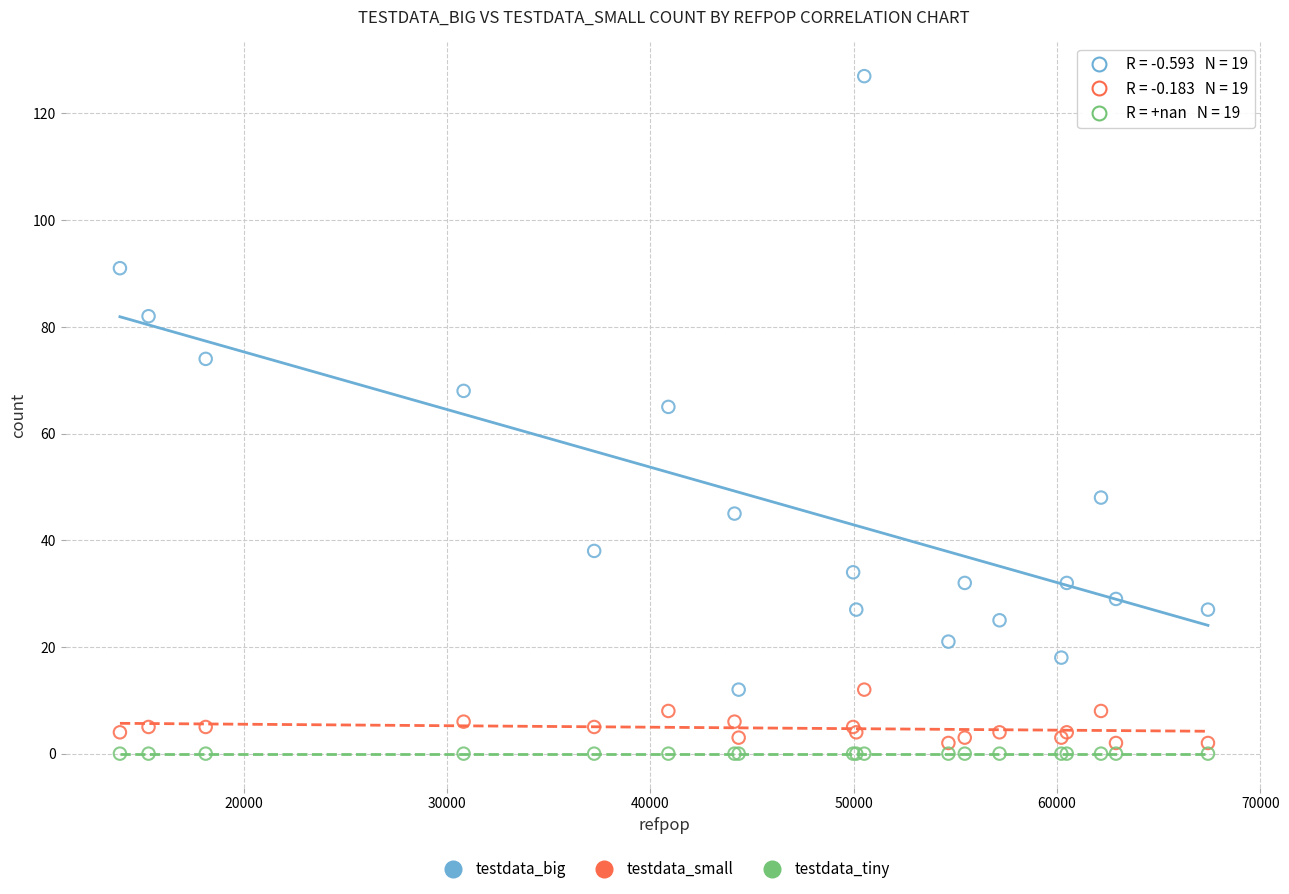

Which series contains the highest Y value?

testdata_big